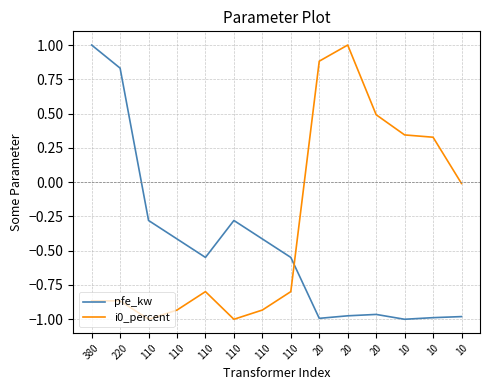

How many categories are shown in the chart?

14